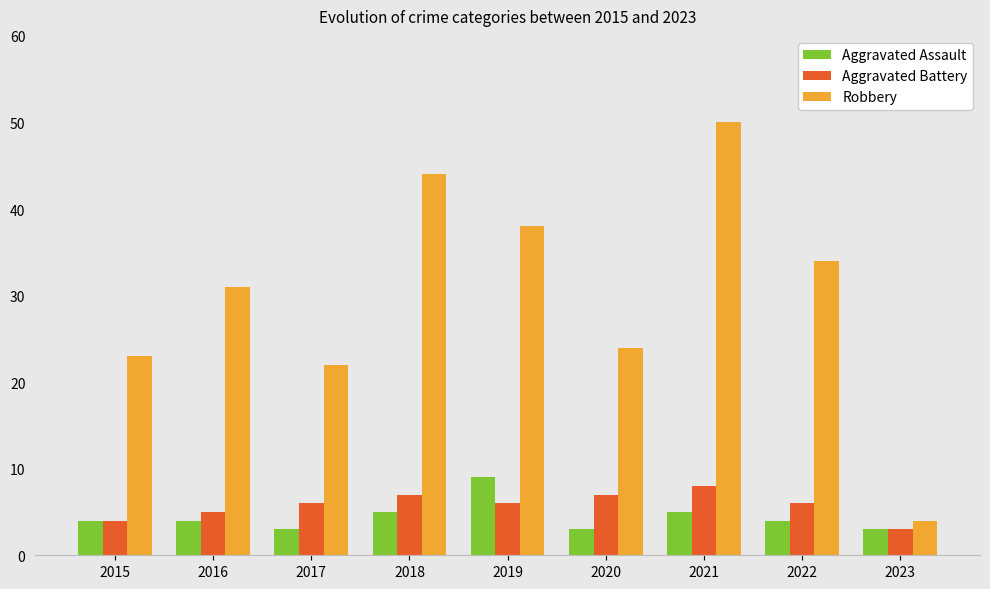

The Aggravated Battery series shows 1 at 2023. True or false?

False